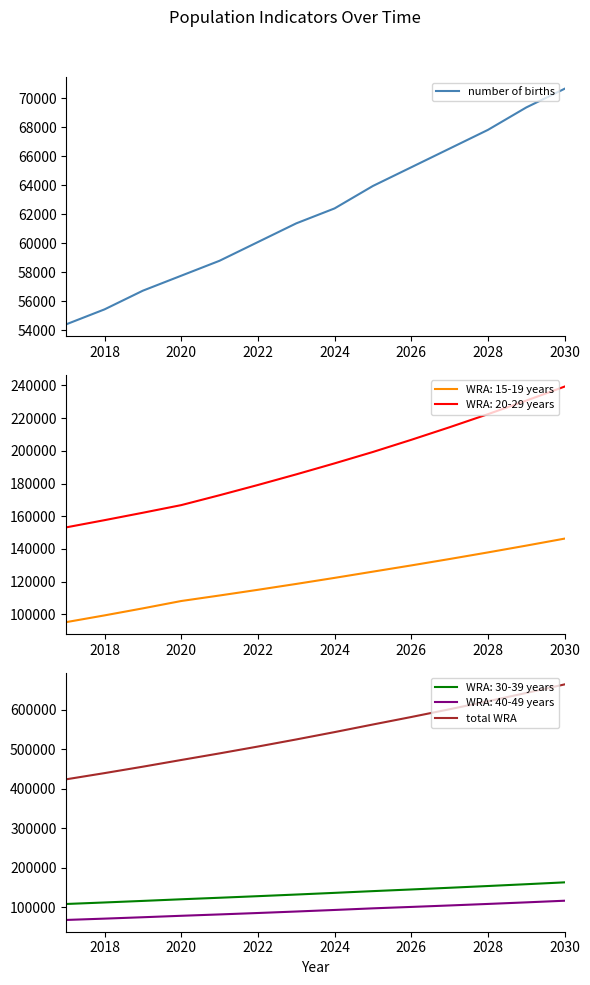

What is the lowest value of the number of births series?

54420.3